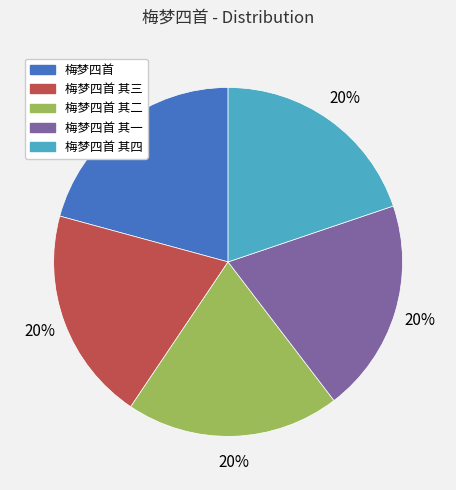

To the nearest percent, what is the average slice percentage?

20%